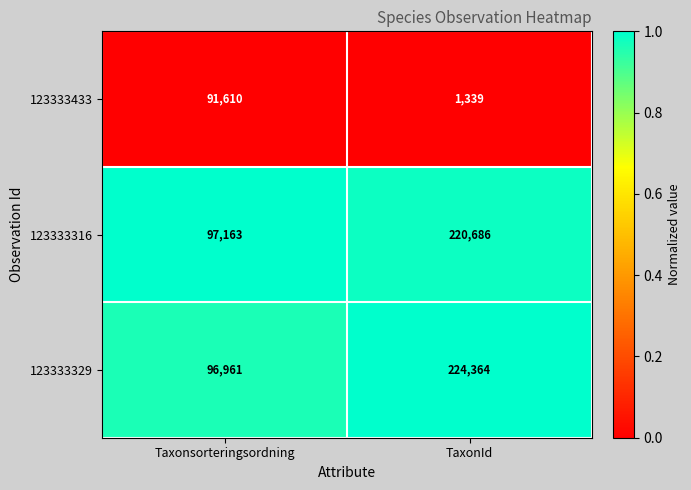

What is the maximum value shown in the chart?

224364